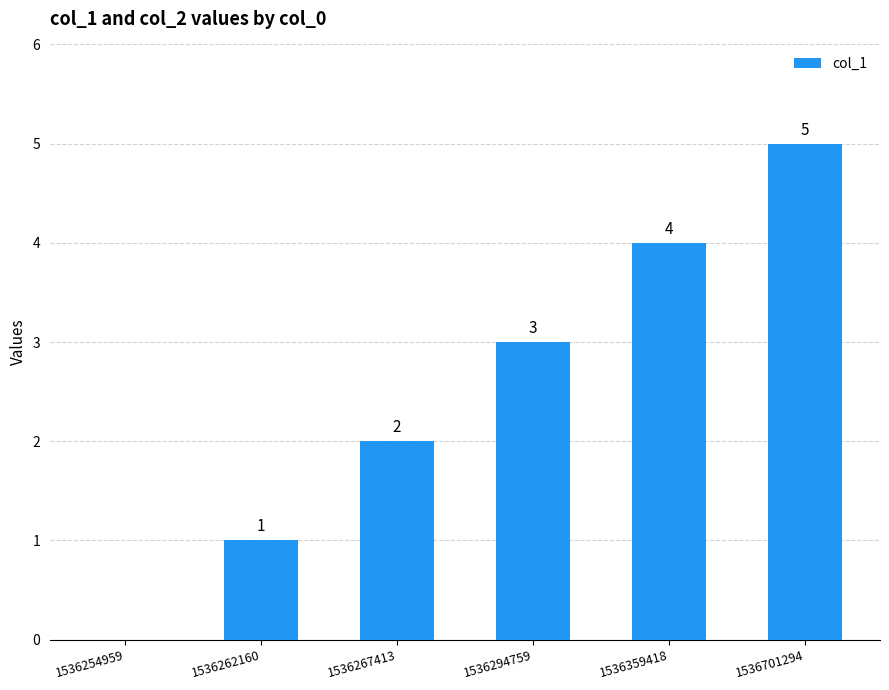

Reading left to right, extract all data points from this chart.

0	1	2	3	4	5